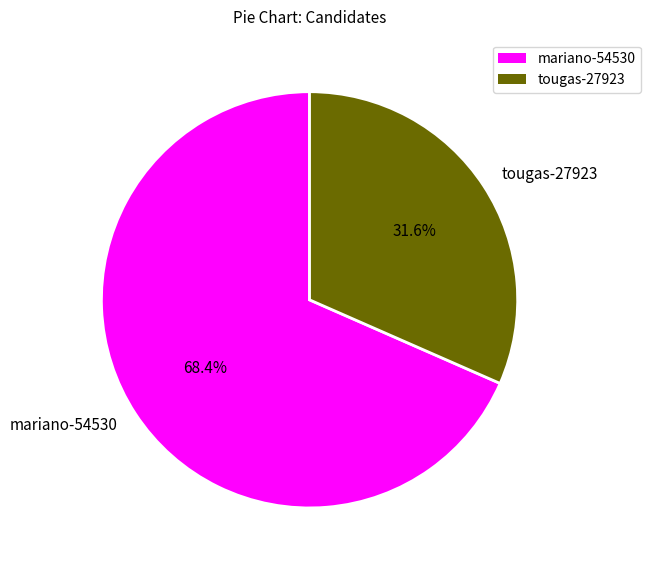

Count the number of slices in the pie.

2